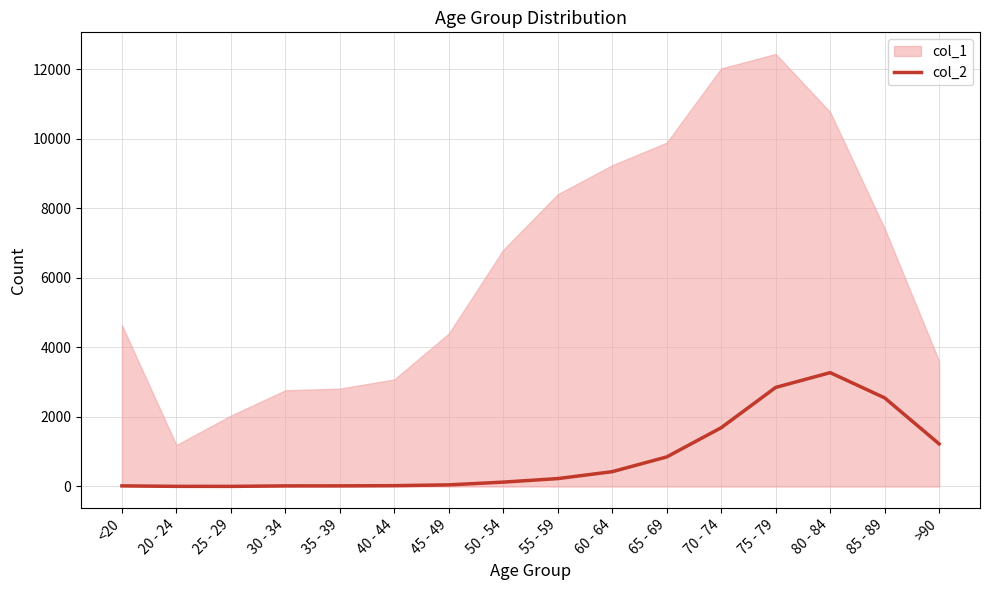

What is the smallest value displayed?

3